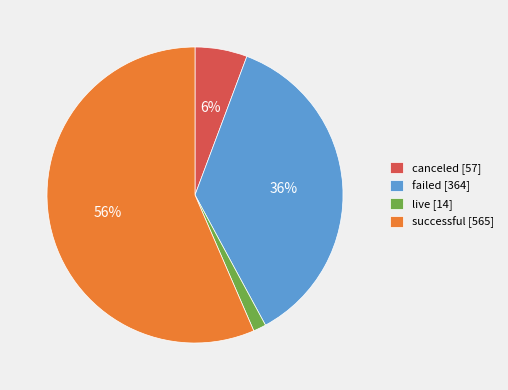

Do failed [364] and canceled [57] together represent more than half of the pie?

No